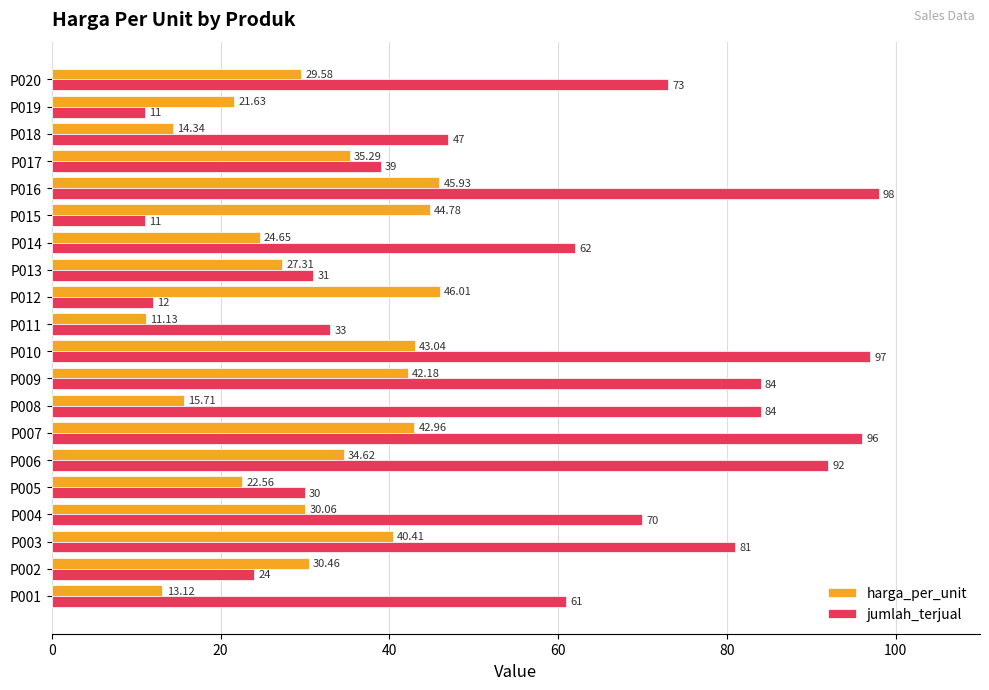

List the series in order of their peak value, highest first.

jumlah_terjual, harga_per_unit